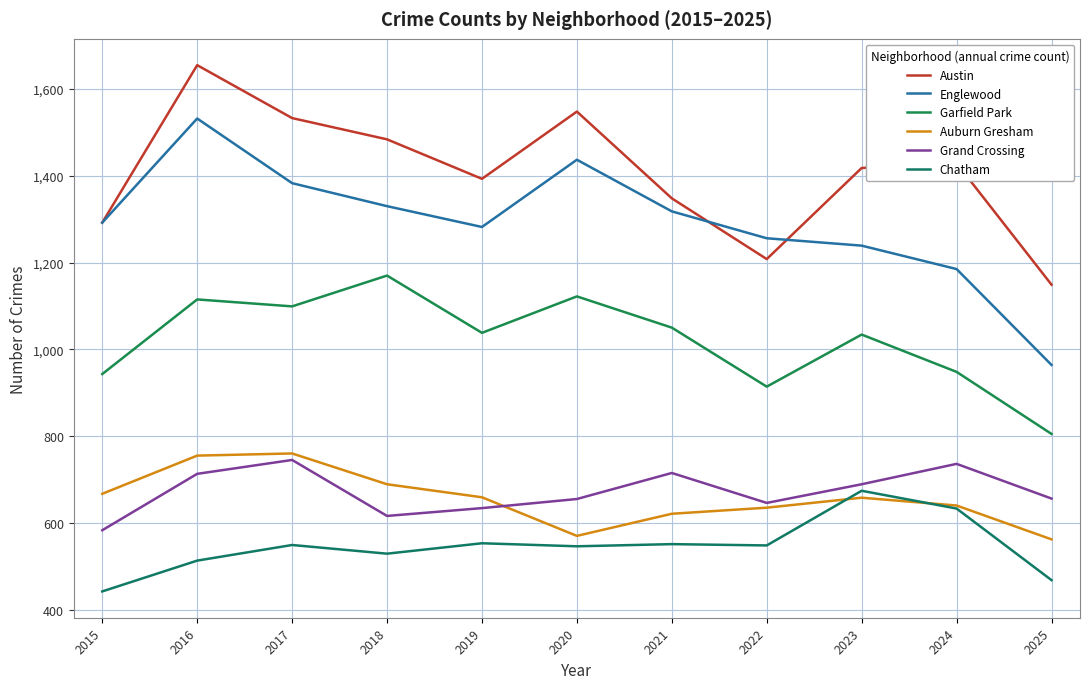

Between 2019 and 2018, which is larger?

2018